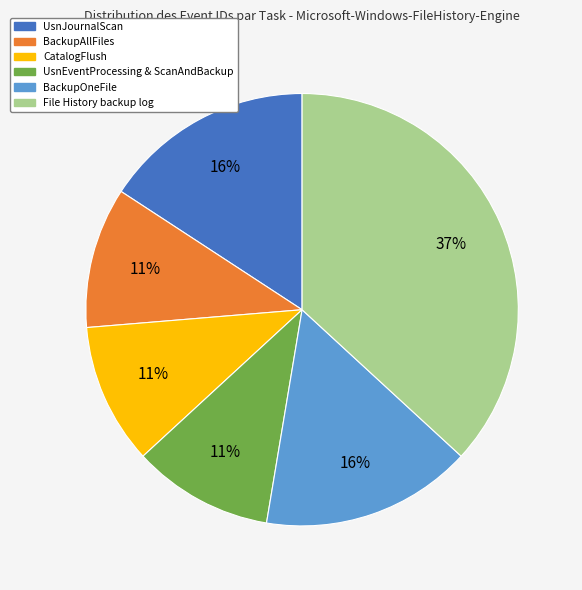

Is there any slice that represents more than half of the pie?

No